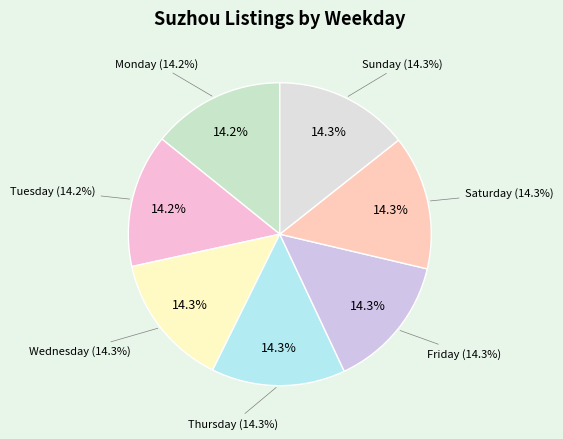

The Tuesday slice represents 6% of the pie. True or false?

False